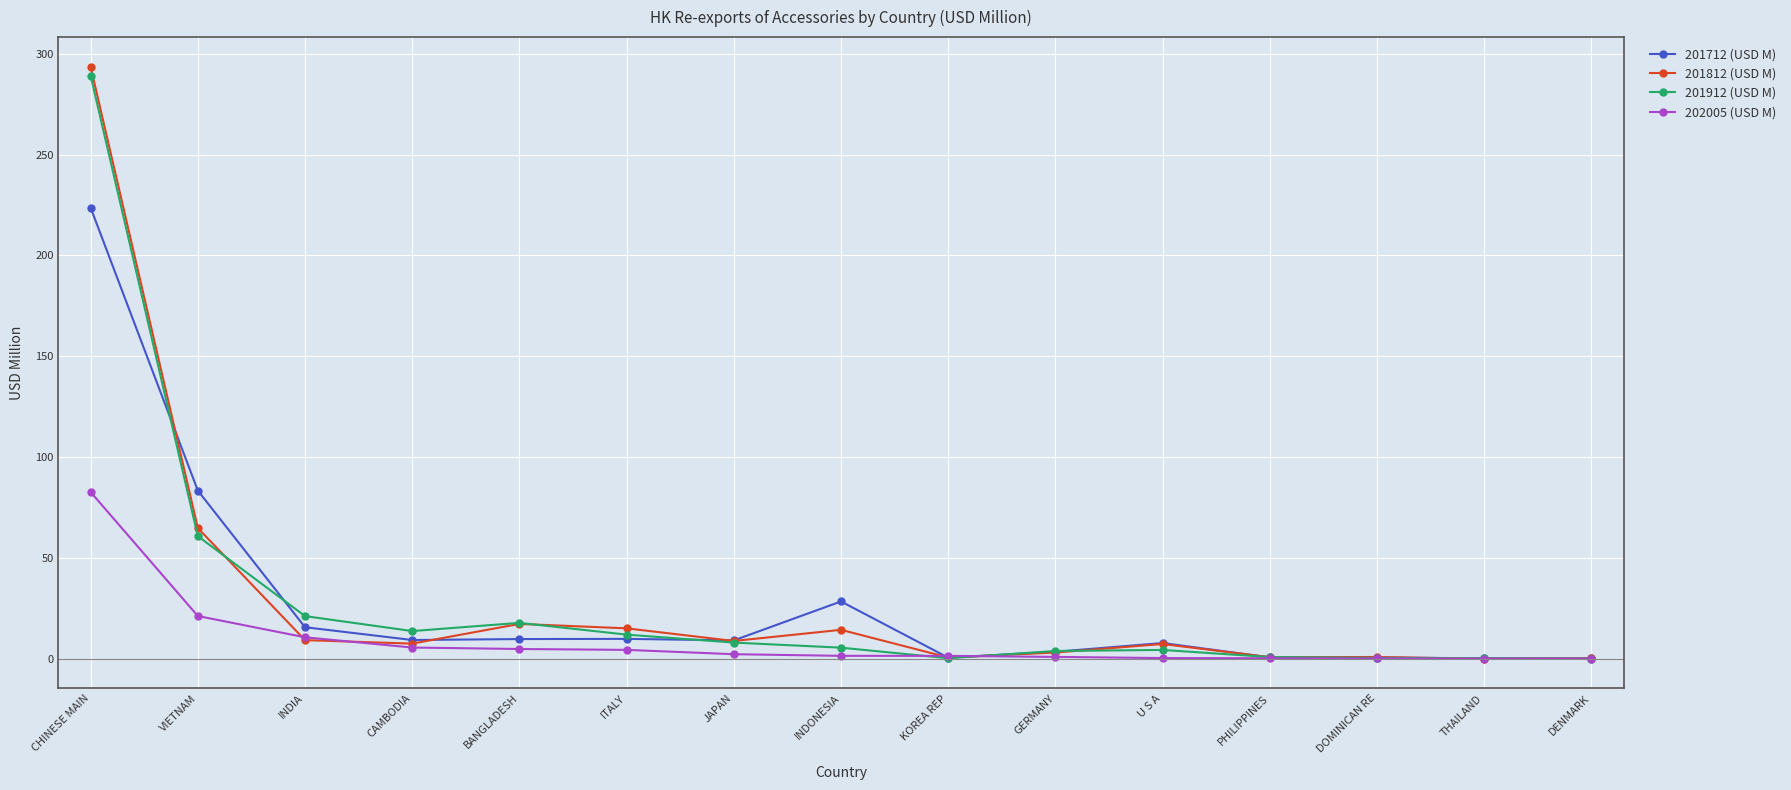

What is the sum of all 201912 (USD M) values?

440.1